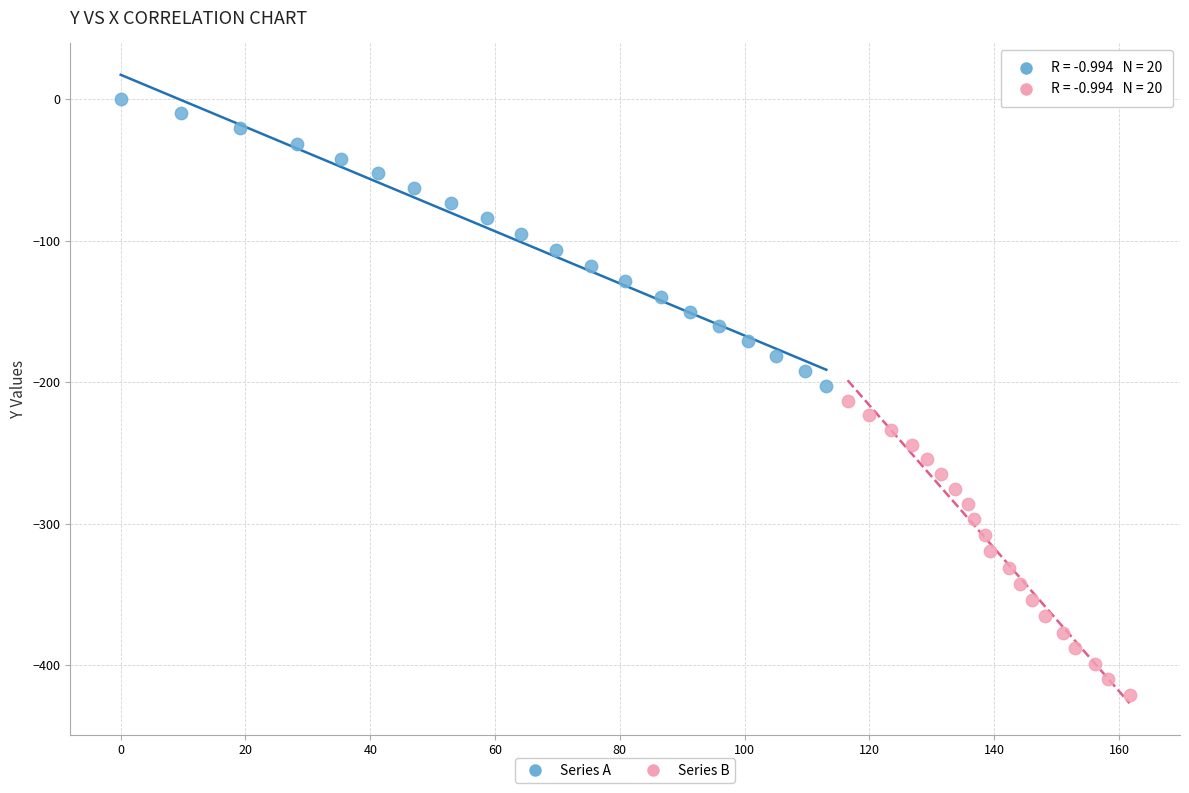

Which series contains the highest Y value?

Series A